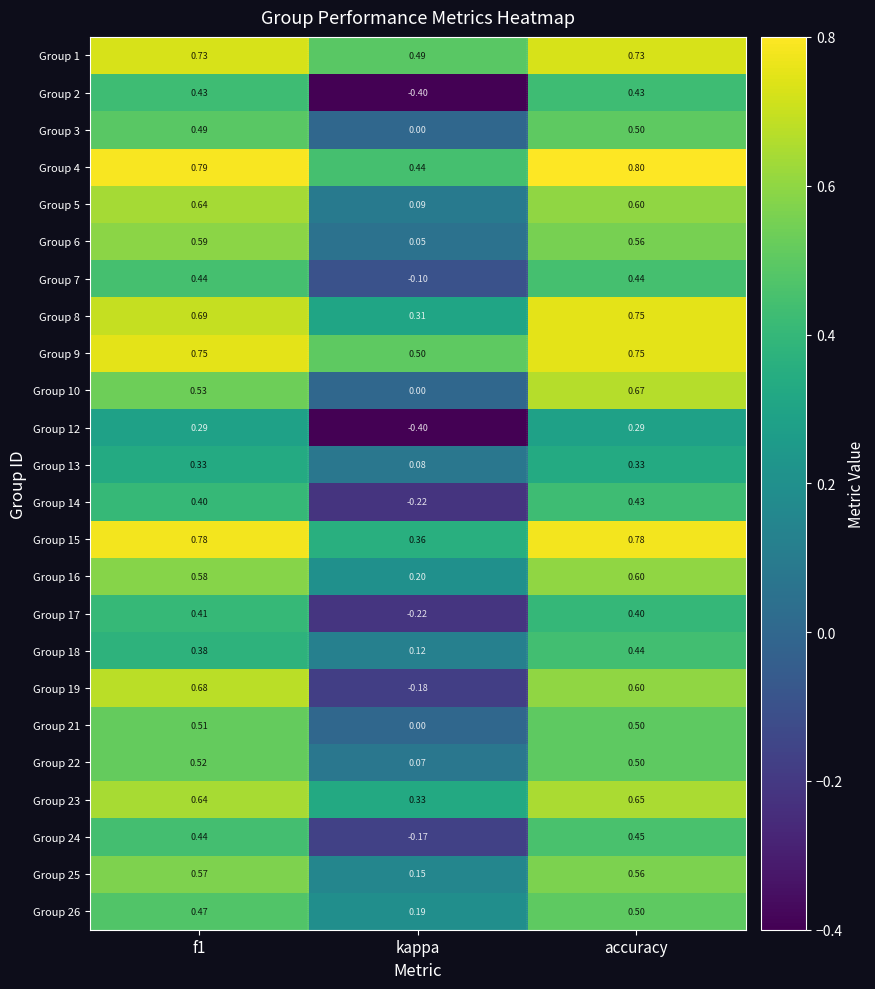

Is the value of Group 17 at f1 greater than the value of Group 21 at kappa?

Yes